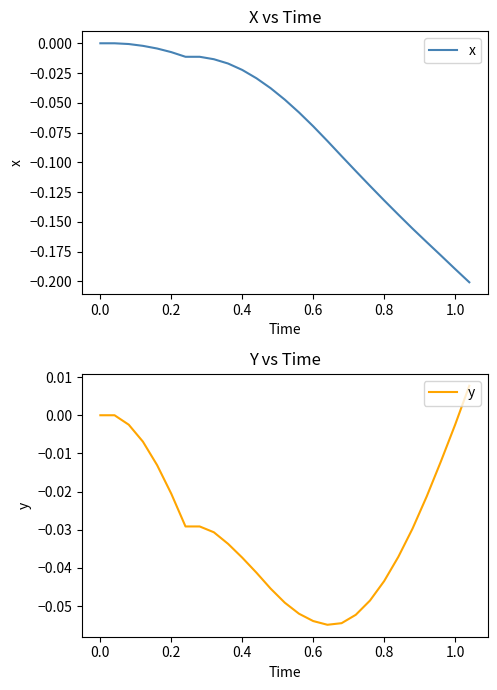

At how many categories does at least one series exceed 0?

1